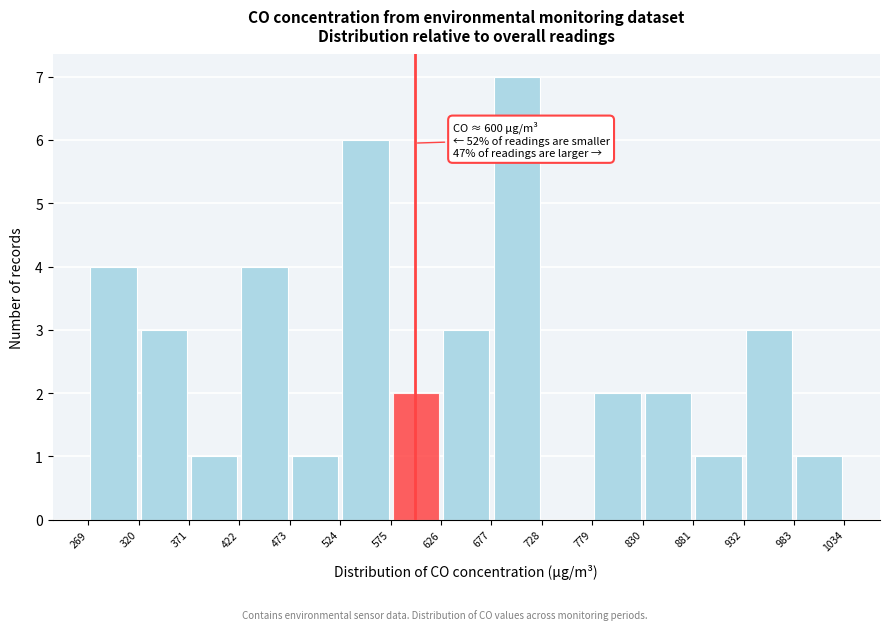

Over which range of the x-axis is the bar tallest?

677 to 728